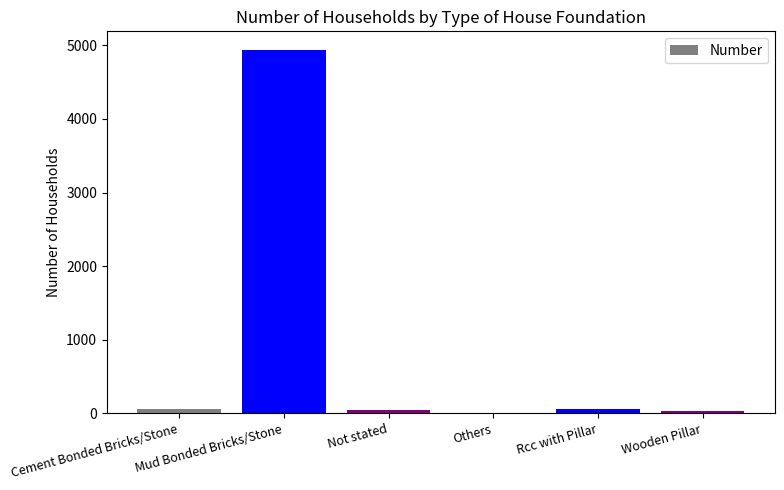

Are the bars horizontal?

No